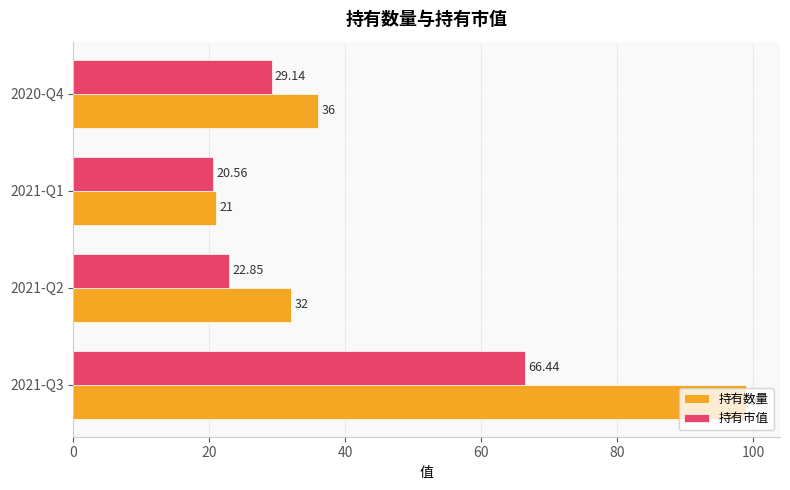

What is the sum of the 持有市值 values at 2020-Q4 and 2021-Q2?

52.0